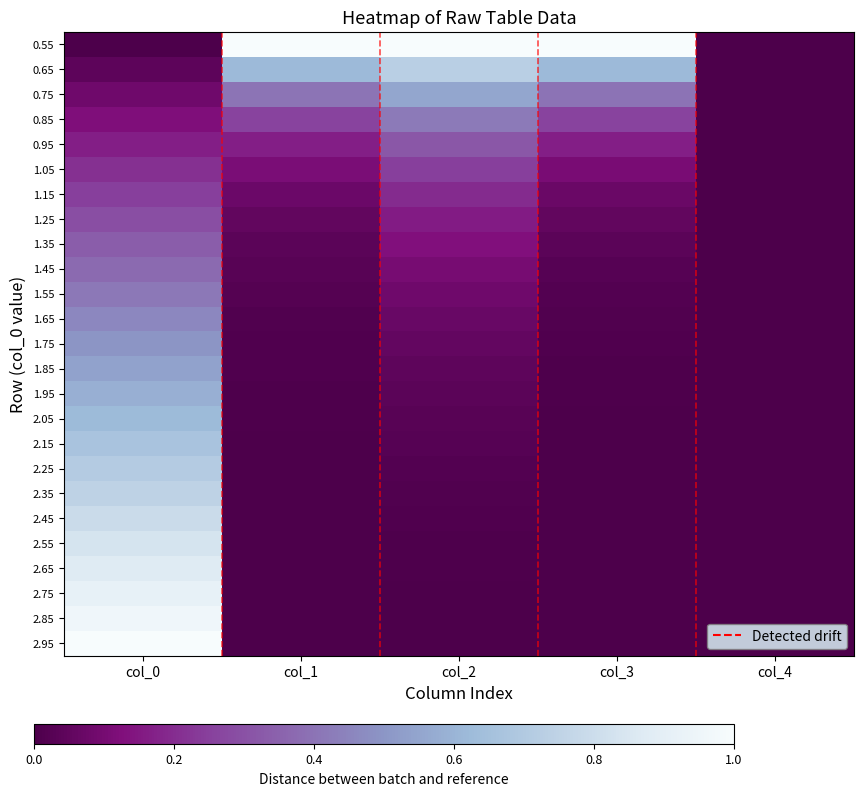

Reading left to right, what are all the values shown in this chart?

0.55: col_0=0.0	col_1=1.0	col_2=1.0	col_3=1.0	col_4=0.0
0.65: col_0=0.0	col_1=0.6	col_2=0.7	col_3=0.6	col_4=0.0
0.75: col_0=0.1	col_1=0.4	col_2=0.6	col_3=0.4	col_4=0.0
0.85: col_0=0.1	col_1=0.3	col_2=0.4	col_3=0.3	col_4=0.0
0.95: col_0=0.2	col_1=0.2	col_2=0.3	col_3=0.2	col_4=0.0
1.05: col_0=0.2	col_1=0.1	col_2=0.2	col_3=0.1	col_4=0.0
1.15: col_0=0.2	col_1=0.1	col_2=0.2	col_3=0.1	col_4=0.0
1.25: col_0=0.3	col_1=0.1	col_2=0.2	col_3=0.1	col_4=0.0
1.35: col_0=0.3	col_1=0.0	col_2=0.1	col_3=0.0	col_4=0.0
1.45: col_0=0.4	col_1=0.0	col_2=0.1	col_3=0.0	col_4=0.0
1.55: col_0=0.4	col_1=0.0	col_2=0.1	col_3=0.0	col_4=0.0
1.65: col_0=0.5	col_1=0.0	col_2=0.1	col_3=0.0	col_4=0.0
1.75: col_0=0.5	col_1=0.0	col_2=0.1	col_3=0.0	col_4=0.0
1.85: col_0=0.5	col_1=0.0	col_2=0.0	col_3=0.0	col_4=0.0
1.95: col_0=0.6	col_1=0.0	col_2=0.0	col_3=0.0	col_4=0.0
2.05: col_0=0.6	col_1=0.0	col_2=0.0	col_3=0.0	col_4=0.0
2.15: col_0=0.7	col_1=0.0	col_2=0.0	col_3=0.0	col_4=0.0
2.25: col_0=0.7	col_1=0.0	col_2=0.0	col_3=0.0	col_4=0.0
2.35: col_0=0.7	col_1=0.0	col_2=0.0	col_3=0.0	col_4=0.0
2.45: col_0=0.8	col_1=0.0	col_2=0.0	col_3=0.0	col_4=0.0
2.55: col_0=0.8	col_1=0.0	col_2=0.0	col_3=0.0	col_4=0.0
2.65: col_0=0.9	col_1=0.0	col_2=0.0	col_3=0.0	col_4=0.0
2.75: col_0=0.9	col_1=0.0	col_2=0.0	col_3=0.0	col_4=0.0
2.85: col_0=1.0	col_1=0.0	col_2=0.0	col_3=0.0	col_4=0.0
2.95: col_0=1.0	col_1=0.0	col_2=0.0	col_3=0.0	col_4=0.0